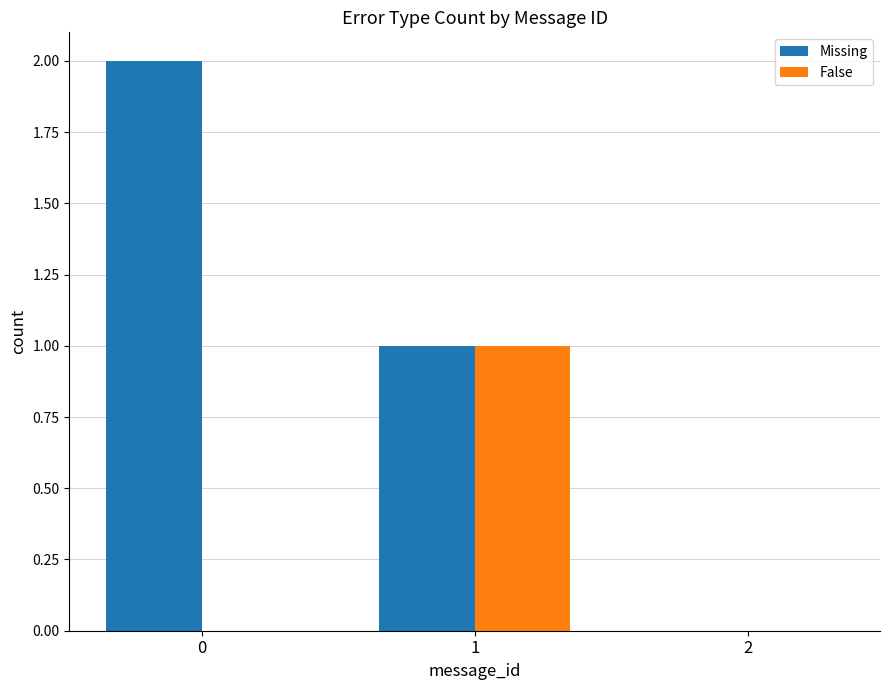

The value of Missing at 1 is 1. True or false?

True